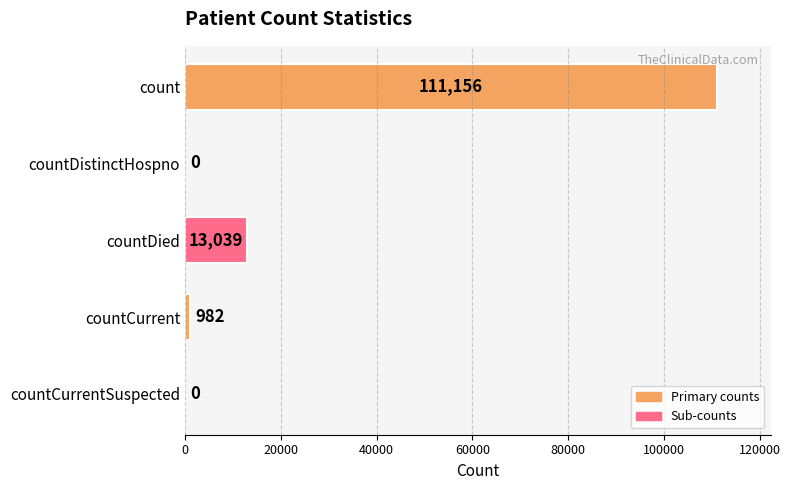

What is the change in value from countDistinctHospno to countDied?

+13039